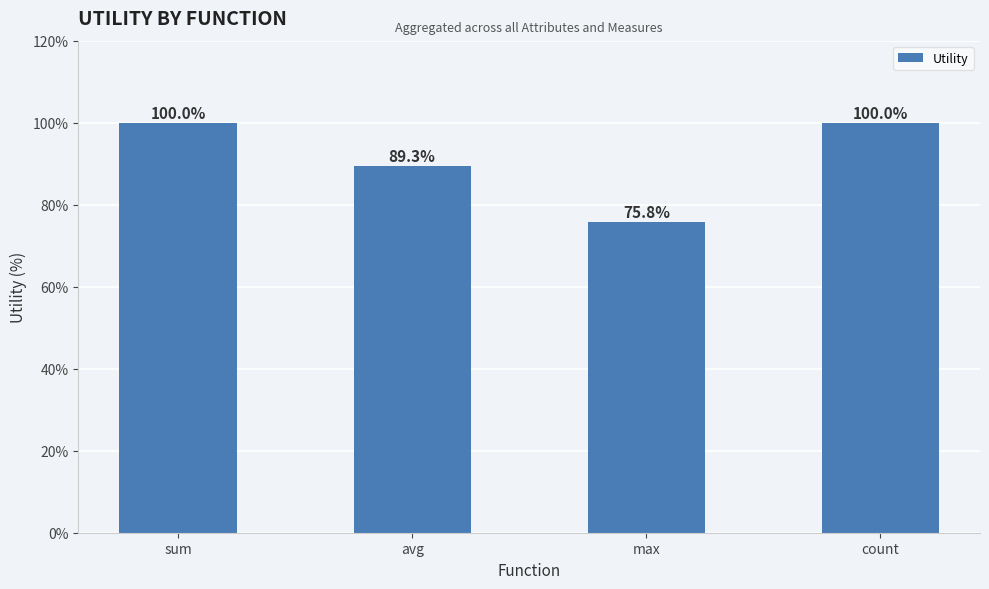

How many data points are less than 100?

2